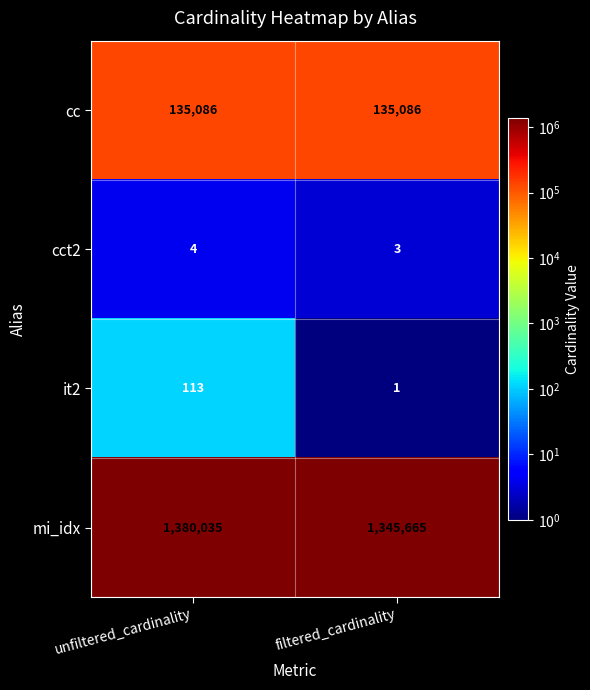

What is the approximate value of mi_idx at filtered_cardinality?

1345665